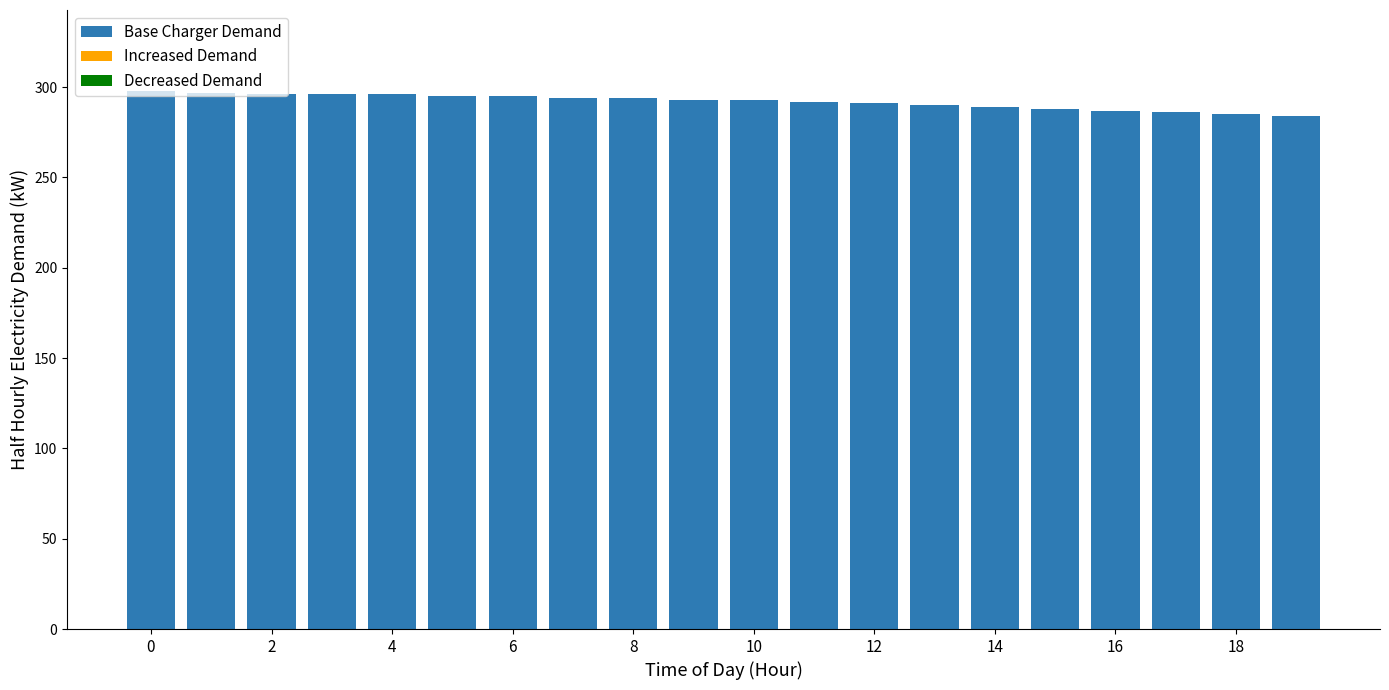

How many series are shown in this chart?

1